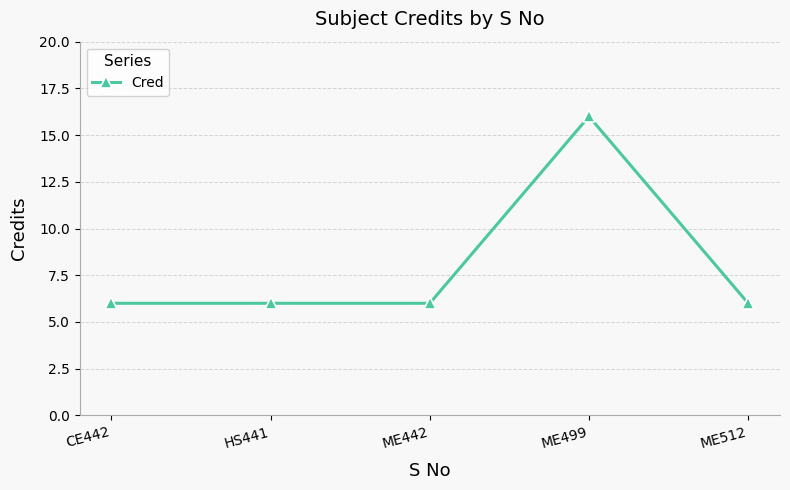

What is the ratio of the value at CE442 to the value at ME442?

1.0